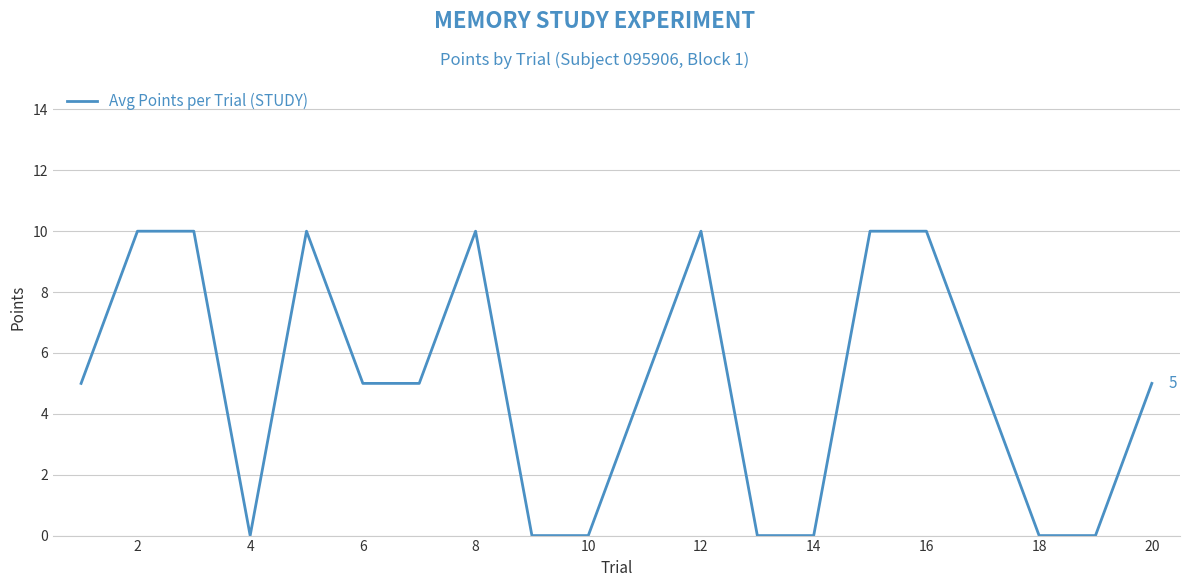

Is this an area chart (filled region under the line)?

No